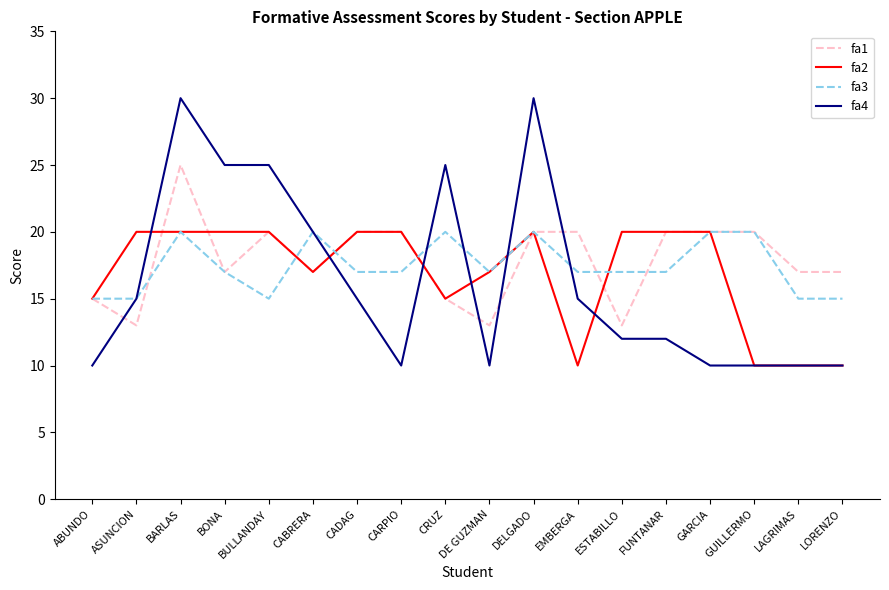

True or false: fa4 has a value of 42 at BULLANDAY.

False